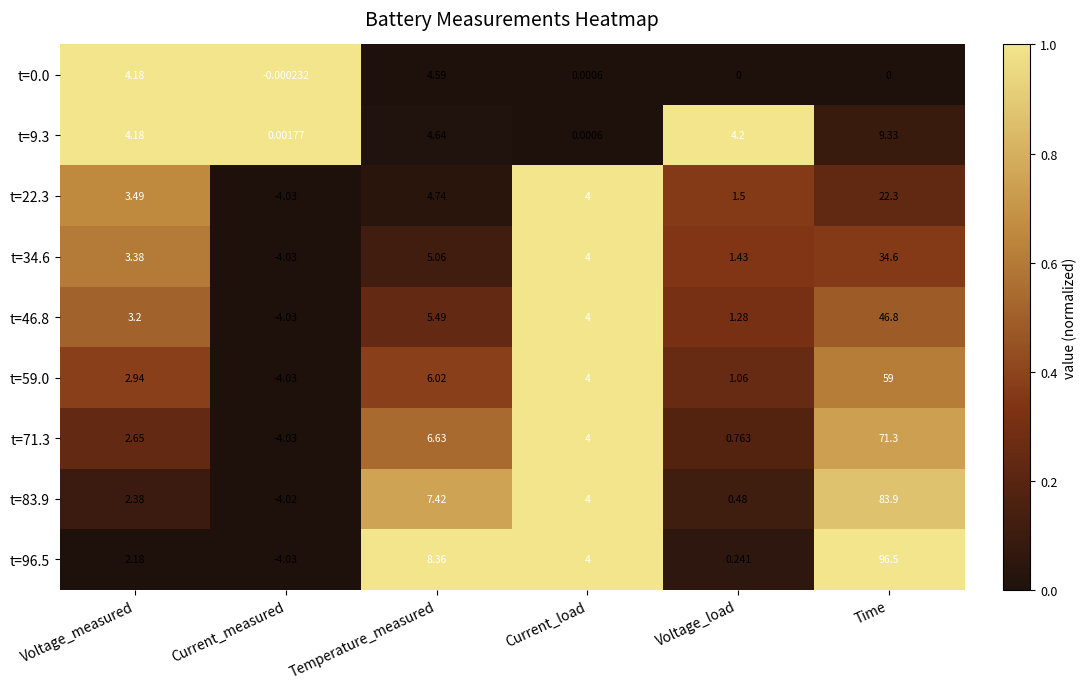

What is the total value across all series at Voltage_load?

11.0